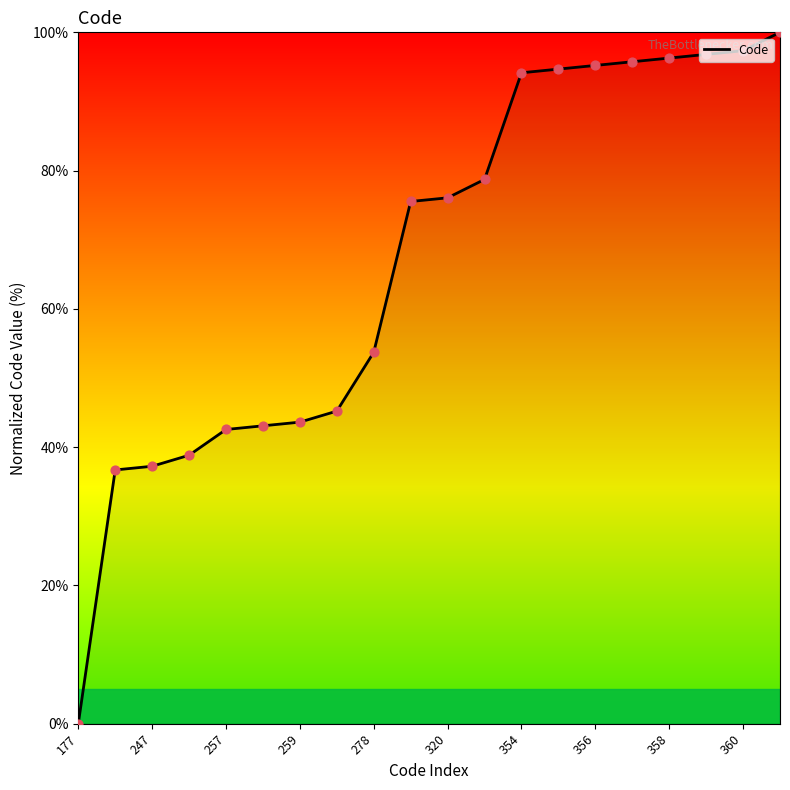

What is the difference between the maximum and minimum values?

100.0